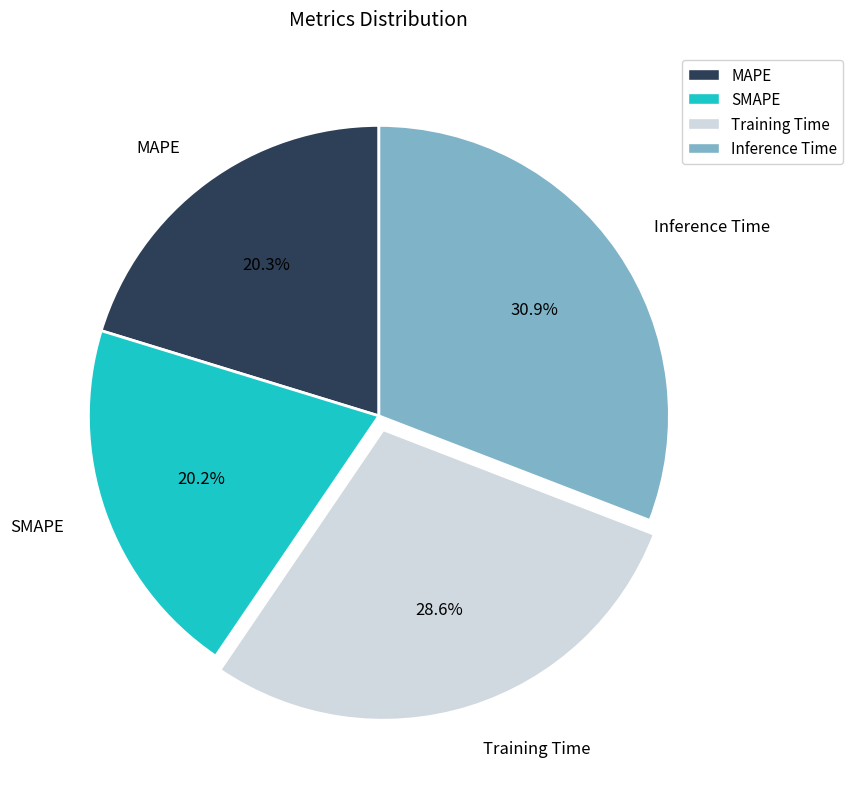

Between MAPE and Training Time, which is larger?

Training Time